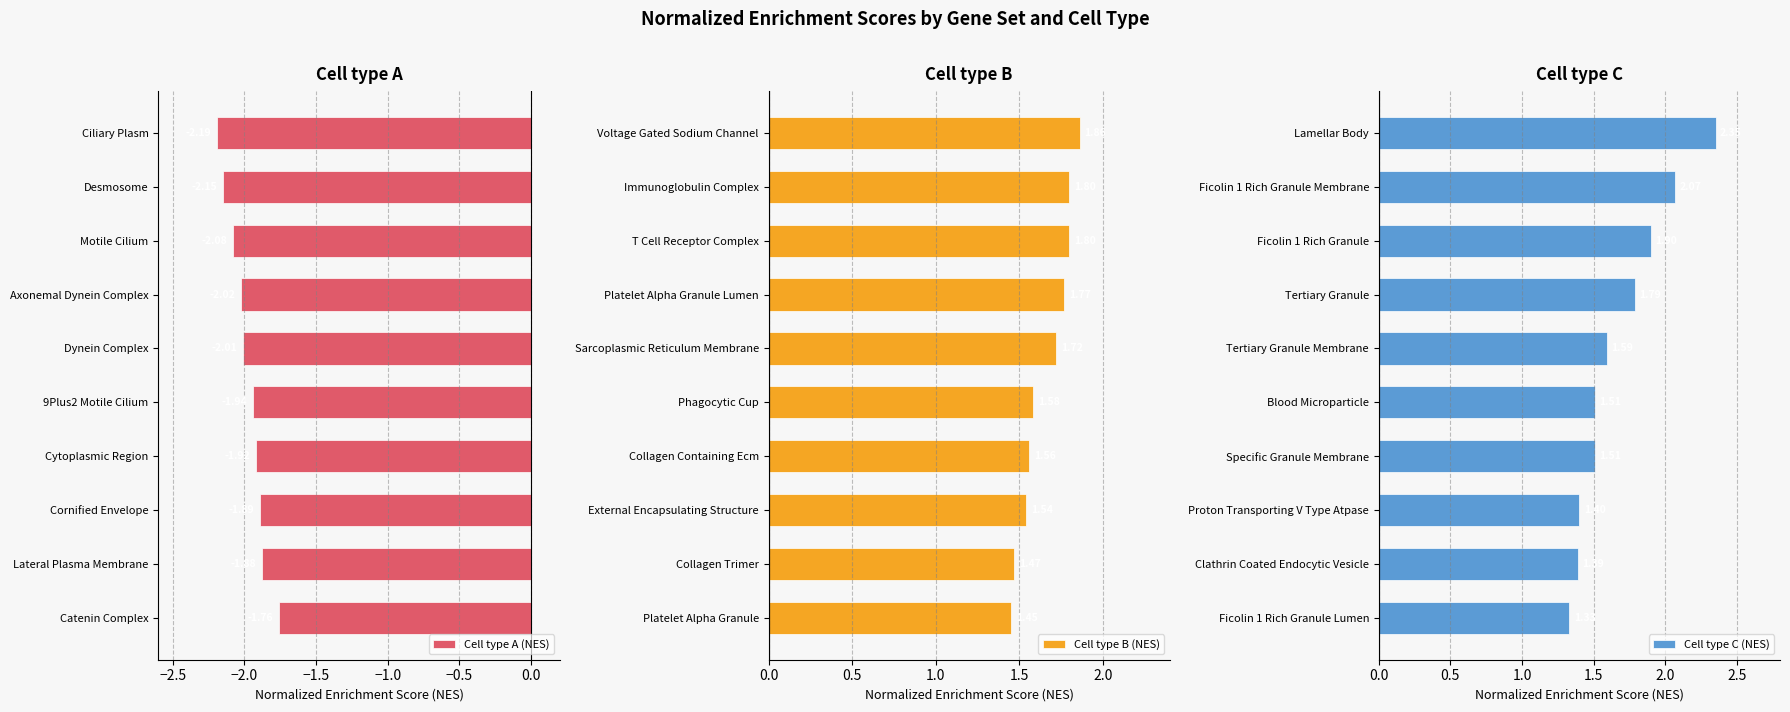

What is the difference between the maximum and minimum values in the Cell type B (NES) series?

0.4